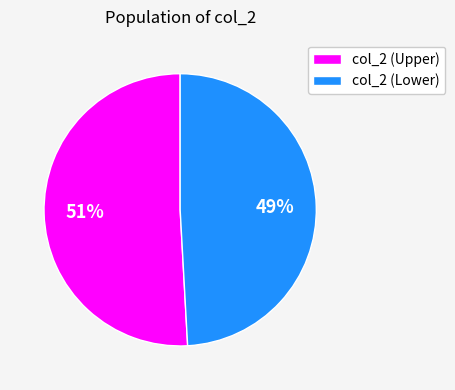

Which slice is the largest?

col_2 (Upper)